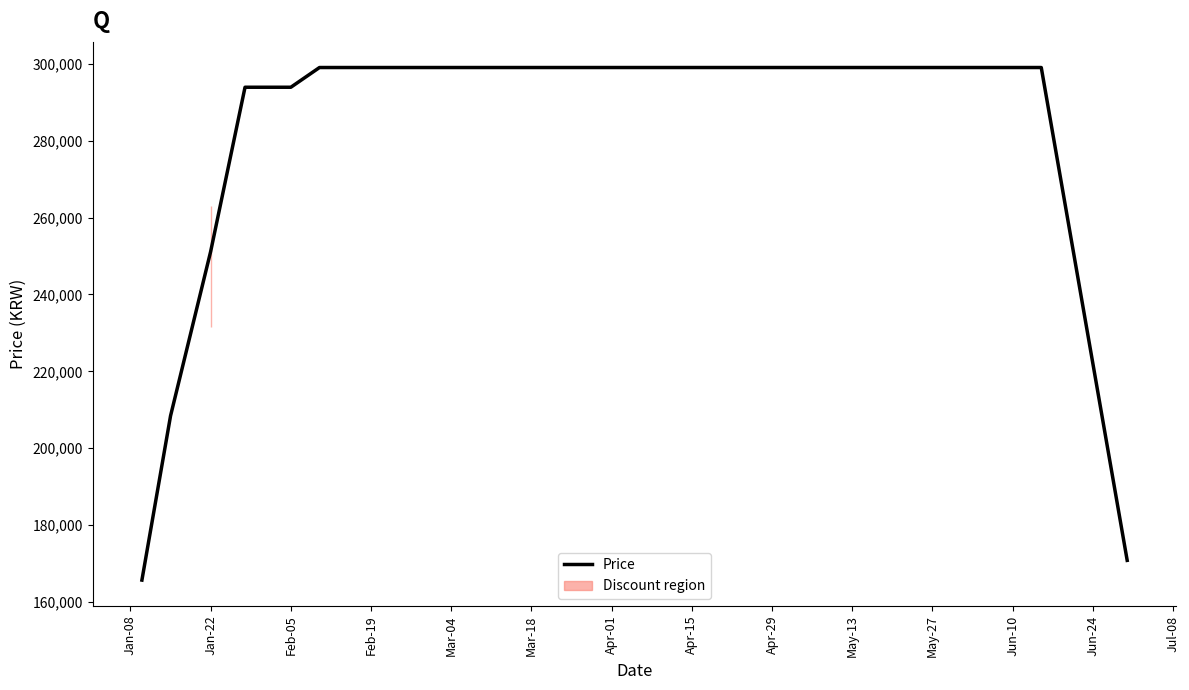

The value of Price at Feb-05 is 293871.4. True or false?

True